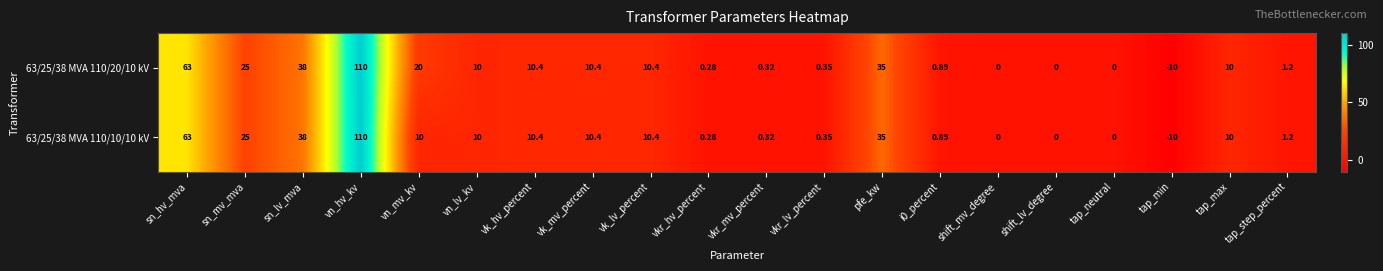

What is the total value across all series at vn_lv_kv?

20.0